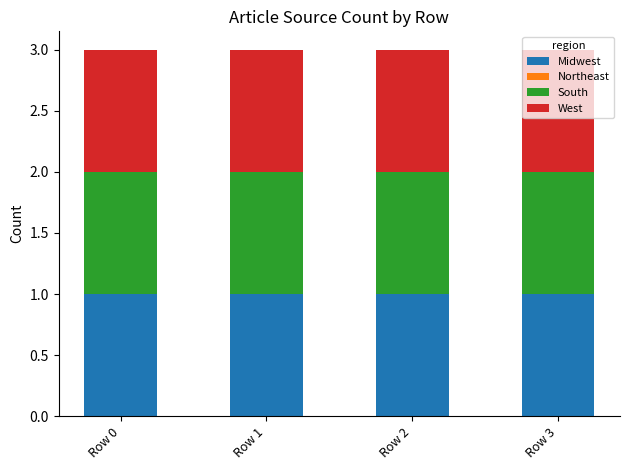

Reading right to left, transcribe all the data shown in this chart.

Midwest: 1	1	1	1
Northeast: 0	0	0	0
South: 1	1	1	1
West: 1	1	1	1